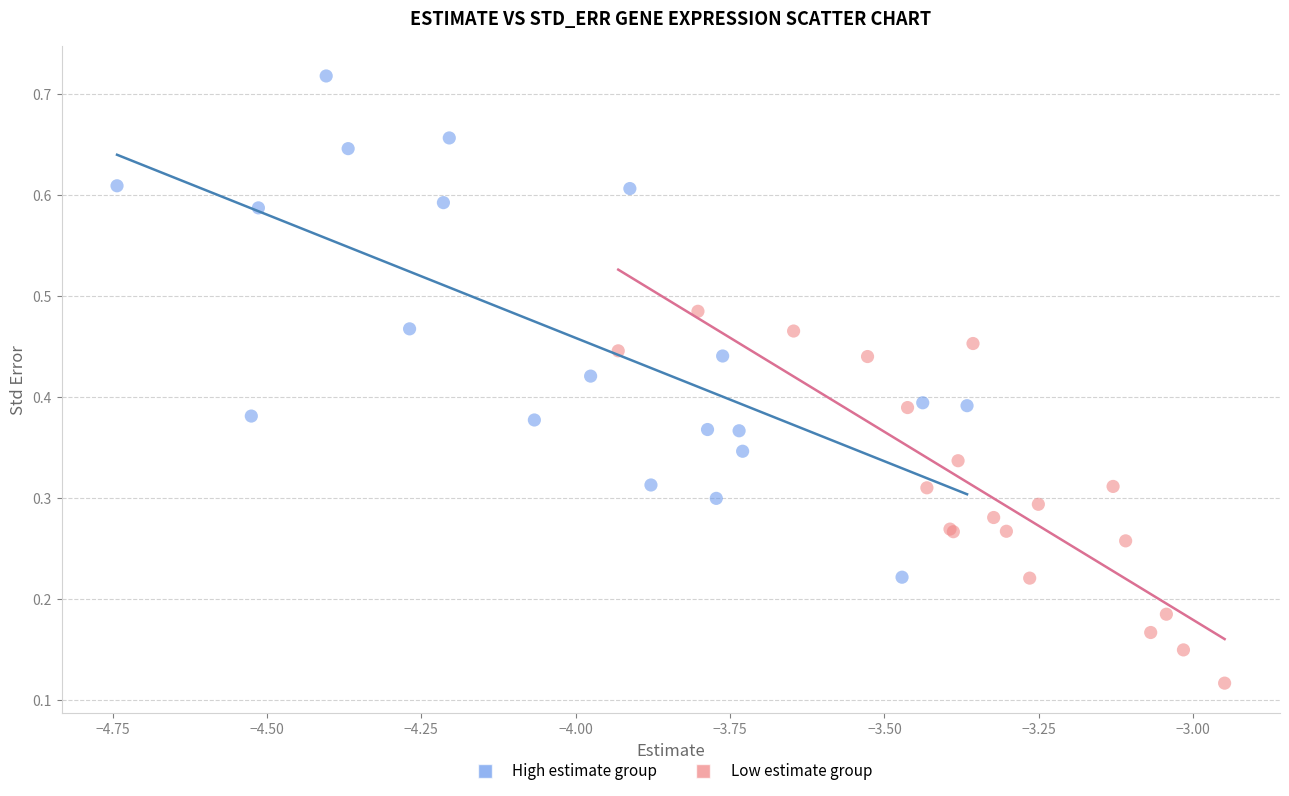

Which series has the widest spread of Y values?

High estimate group